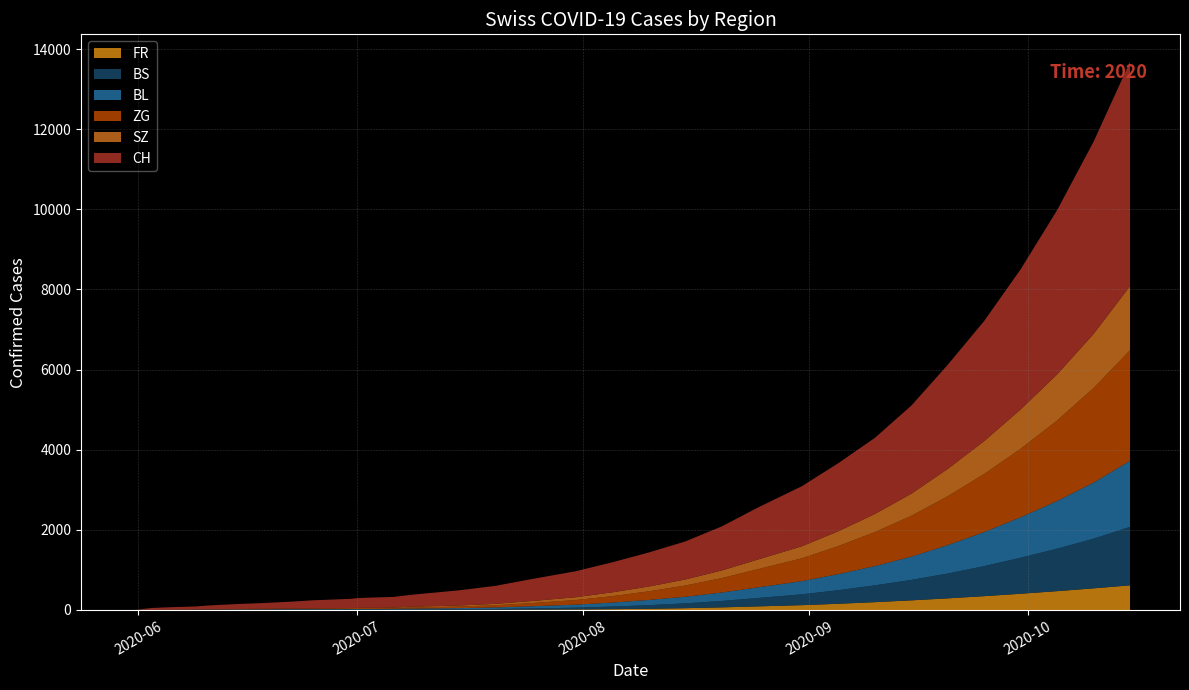

Reading right to left, transcribe all the data shown in this chart.

CH: 2020-10-15=5600	2020-10-10=4800	2020-10-05=4100	2020-09-30=3500	2020-09-25=3000	2020-09-20=2600	2020-09-15=2200	2020-09-10=1900	2020-09-05=1700	2020-08-31=1500	2020-08-25=1300	2020-08-20=1100	2020-08-15=950	2020-08-10=850	2020-08-05=750	2020-07-31=650	2020-07-25=550	2020-07-20=450	2020-07-15=380	2020-07-09=307	2020-07-08=291	2020-07-06=263	2020-07-03=254	2020-07-02=248	2020-07-01=242	2020-06-30=230	2020-06-25=203	2020-06-22=176	2020-06-18=144	2020-06-15=126	2020-06-12=108	2020-06-10=90	2020-06-09=76	2020-06-05=60	2020-06-03=46	2020-06-02=28	2020-06-01=6	2020-05-31=0
SZ: 2020-10-15=1600	2020-10-10=1350	2020-10-05=1150	2020-09-30=980	2020-09-25=820	2020-09-20=680	2020-09-15=550	2020-09-10=450	2020-09-05=370	2020-08-31=300	2020-08-25=240	2020-08-20=190	2020-08-15=150	2020-08-10=120	2020-08-05=95	2020-07-31=70	2020-07-25=50	2020-07-20=35	2020-07-15=25	2020-07-09=17	2020-07-08=17	2020-07-06=9	2020-07-03=9	2020-07-02=9	2020-07-01=6	2020-06-30=4	2020-06-25=1	2020-06-22=1	2020-06-18=0	2020-06-15=0	2020-06-12=0	2020-06-10=0	2020-06-09=0	2020-06-05=0	2020-06-03=0	2020-06-02=0	2020-06-01=0	2020-05-31=0
BL: 2020-10-15=1650	2020-10-10=1400	2020-10-05=1190	2020-09-30=1010	2020-09-25=850	2020-09-20=710	2020-09-15=580	2020-09-10=480	2020-09-05=400	2020-08-31=330	2020-08-25=265	2020-08-20=210	2020-08-15=165	2020-08-10=130	2020-08-05=100	2020-07-31=75	2020-07-25=55	2020-07-20=38	2020-07-15=28	2020-07-09=20	2020-07-08=19	2020-07-06=16	2020-07-03=11	2020-07-02=11	2020-07-01=11	2020-06-30=10	2020-06-25=9	2020-06-22=9	2020-06-18=7	2020-06-15=7	2020-06-12=5	2020-06-10=4	2020-06-09=3	2020-06-05=0	2020-06-03=0	2020-06-02=0	2020-06-01=0	2020-05-31=0
BS: 2020-10-15=1460	2020-10-10=1240	2020-10-05=1060	2020-09-30=900	2020-09-25=750	2020-09-20=620	2020-09-15=510	2020-09-10=420	2020-09-05=340	2020-08-31=270	2020-08-25=210	2020-08-20=160	2020-08-15=120	2020-08-10=90	2020-08-05=65	2020-07-31=45	2020-07-25=30	2020-07-20=20	2020-07-15=15	2020-07-09=12	2020-07-08=12	2020-07-06=12	2020-07-03=12	2020-07-02=12	2020-07-01=12	2020-06-30=12	2020-06-25=11	2020-06-22=11	2020-06-18=10	2020-06-15=9	2020-06-12=7	2020-06-10=5	2020-06-09=5	2020-06-05=1	2020-06-03=0	2020-06-02=0	2020-06-01=0	2020-05-31=0
ZG: 2020-10-15=2760	2020-10-10=2360	2020-10-05=2010	2020-09-30=1710	2020-09-25=1450	2020-09-20=1220	2020-09-15=1020	2020-09-10=850	2020-09-05=700	2020-08-31=570	2020-08-25=455	2020-08-20=360	2020-08-15=280	2020-08-10=215	2020-08-05=160	2020-07-31=115	2020-07-25=80	2020-07-20=55	2020-07-15=40	2020-07-09=31	2020-07-08=29	2020-07-06=24	2020-07-03=22	2020-07-02=22	2020-07-01=22	2020-06-30=19	2020-06-25=16	2020-06-22=10	2020-06-18=10	2020-06-15=9	2020-06-12=6	2020-06-10=6	2020-06-09=5	2020-06-05=5	2020-06-03=5	2020-06-02=5	2020-06-01=0	2020-05-31=0
FR: 2020-10-15=615	2020-10-10=540	2020-10-05=470	2020-09-30=405	2020-09-25=345	2020-09-20=290	2020-09-15=240	2020-09-10=195	2020-09-05=155	2020-08-31=120	2020-08-25=90	2020-08-20=65	2020-08-15=45	2020-08-10=30	2020-08-05=20	2020-07-31=13	2020-07-25=8	2020-07-20=5	2020-07-15=3	2020-07-09=2	2020-07-08=2	2020-07-06=2	2020-07-03=2	2020-07-02=2	2020-07-01=2	2020-06-30=2	2020-06-25=2	2020-06-22=1	2020-06-18=1	2020-06-15=0	2020-06-12=0	2020-06-10=0	2020-06-09=0	2020-06-05=0	2020-06-03=0	2020-06-02=0	2020-06-01=0	2020-05-31=0